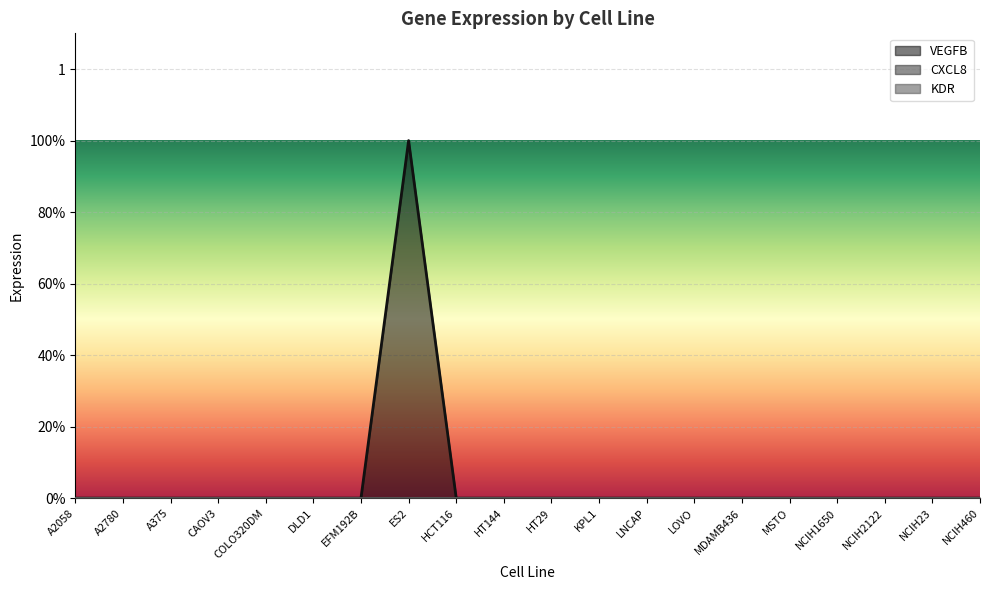

Is the value of VEGFB at HT144 greater than the value of KDR at KPL1?

No